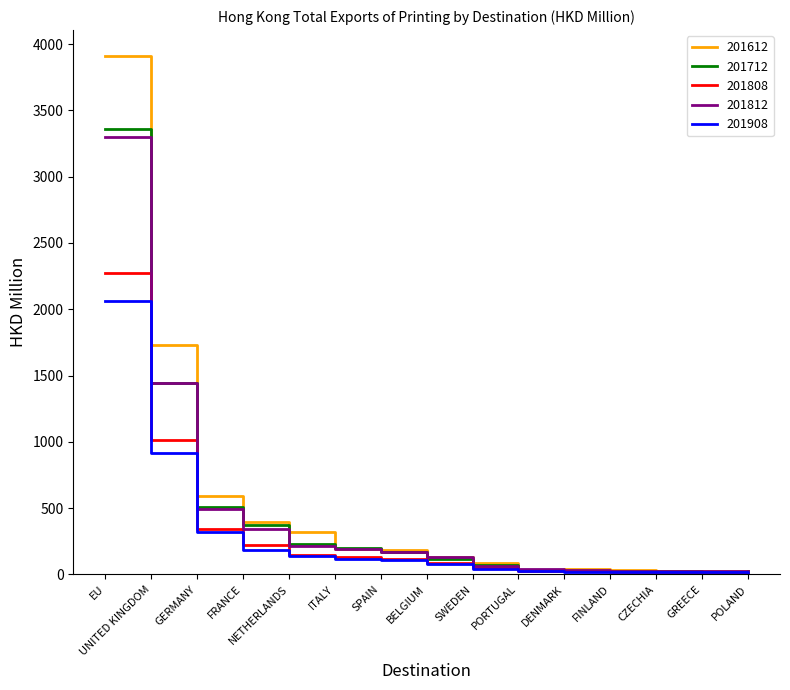

Is this an area chart (filled region under the line)?

No